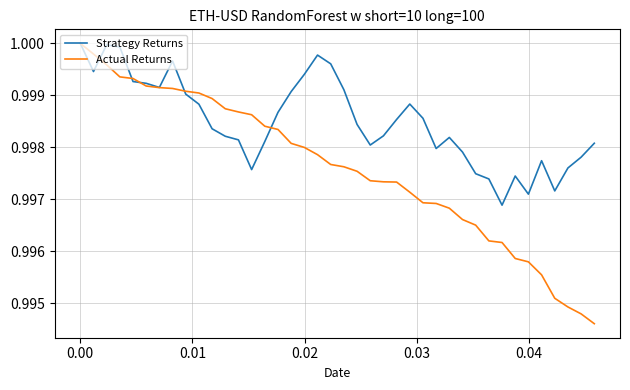

After their last crossing, which series has the higher values: Strategy Returns or Actual Returns?

Strategy Returns